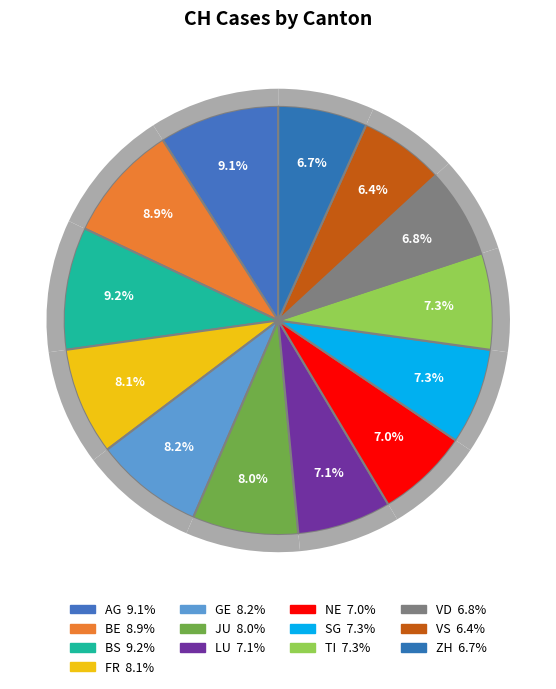

What is the ratio of the value at BE to the value at ZH?

1.3